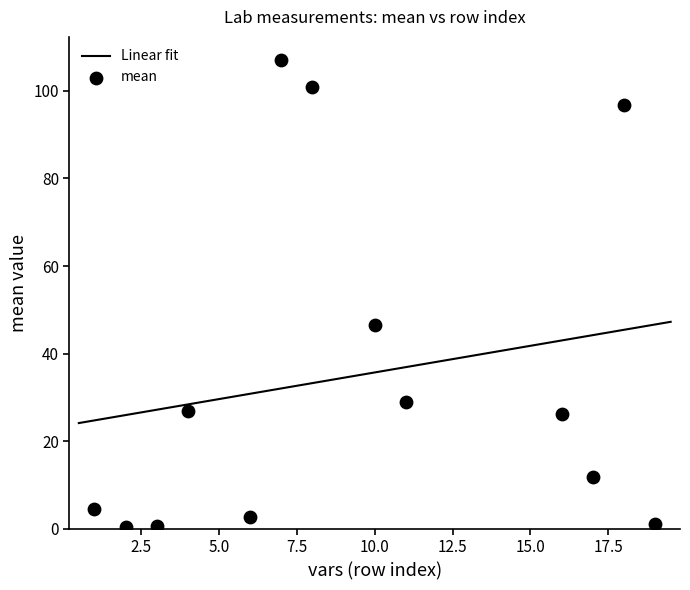

What is the change in value from 4 to 17?

-14.9